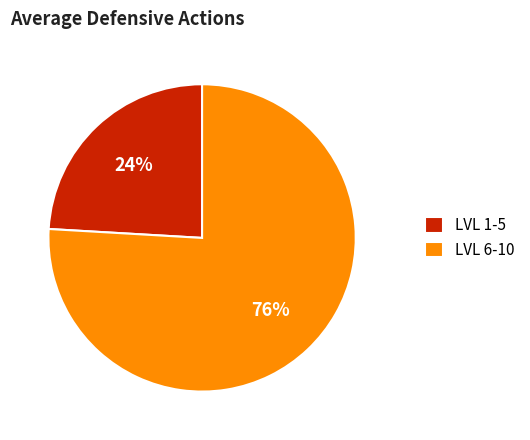

True or false: LVL 6-10 accounts for 76% of the total.

True